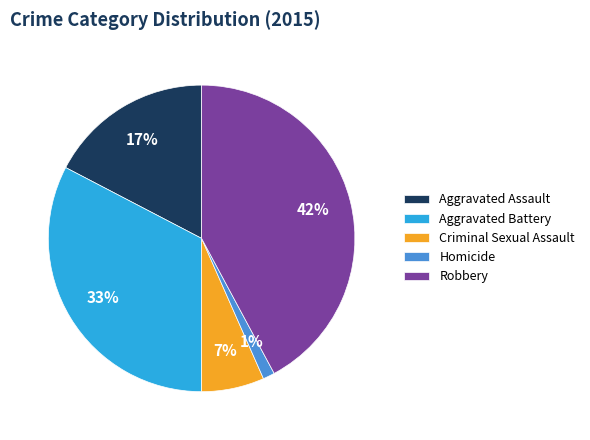

Is the sum of Criminal Sexual Assault and Homicide greater than half?

No